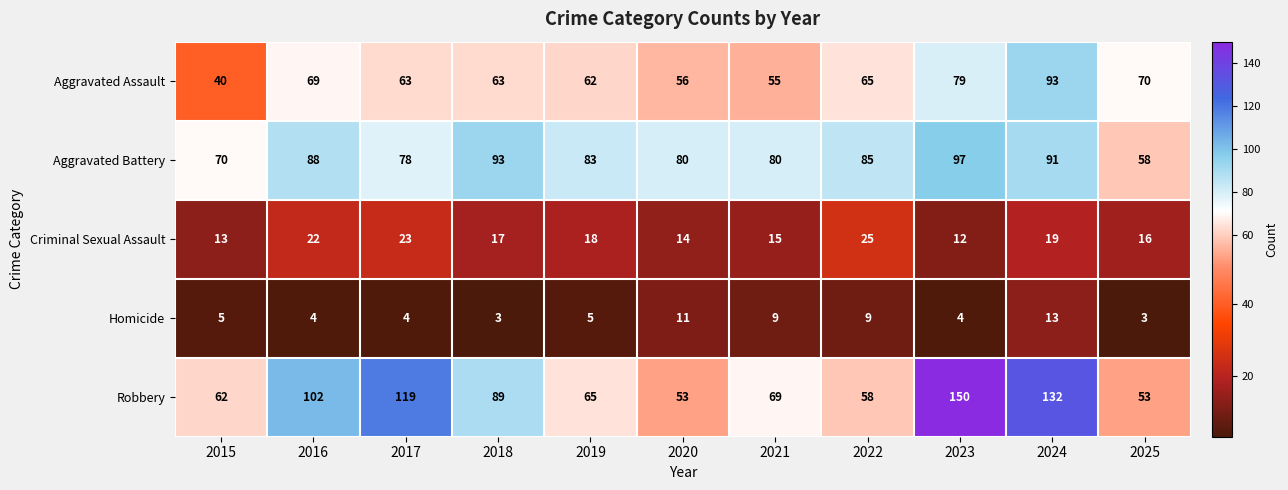

At how many categories does at least one series exceed 74?

9